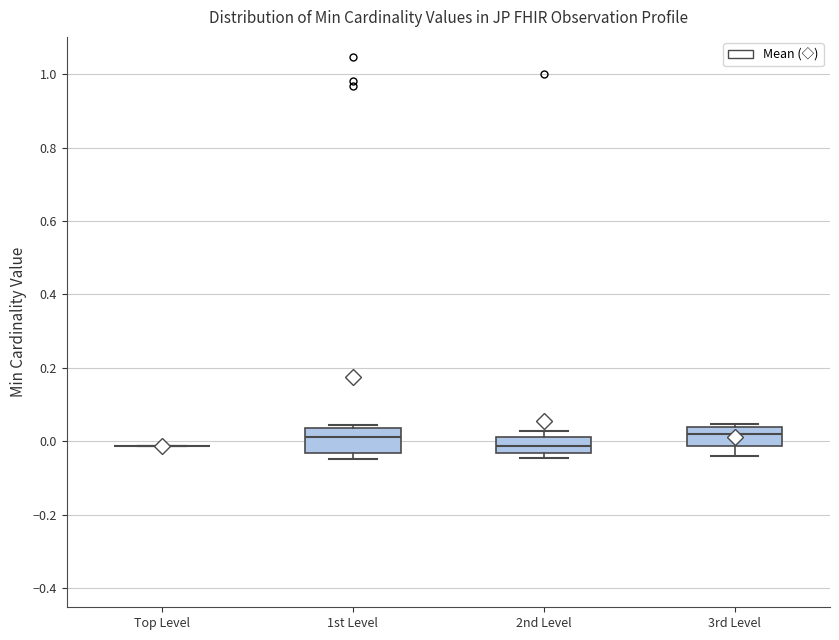

Reading left to right, read every box against the y-axis: the position of its median line, the range the box covers, and the ends of its whiskers. The values are not printed on the chart, so give them approximately, as read against the axis.

Top Level: box collapsed to a line at -0.02, whiskers -0.02 to -0.02
1st Level: median 0.02, box -0.04 to 0.04, whiskers -0.04 (just below the box's lower edge) to 0.04 (just above the box's upper edge)
2nd Level: median -0.02, box -0.04 to 0.00, whiskers -0.04 (just below the box's lower edge) to 0.02
3rd Level: median 0.02, box -0.02 to 0.04, whiskers -0.04 to 0.04 (just above the box's upper edge)